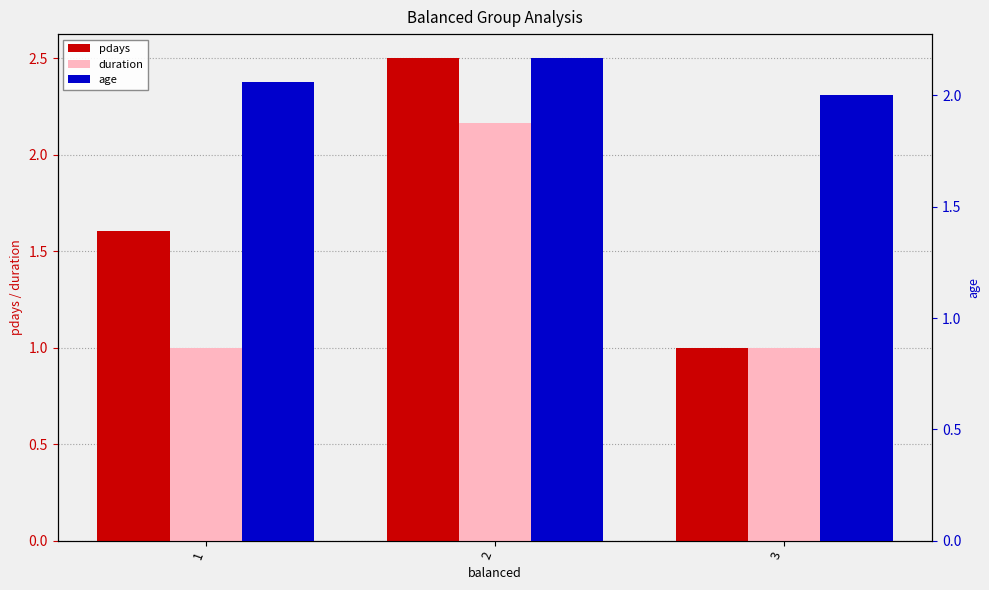

How many bars are there in each group?

3